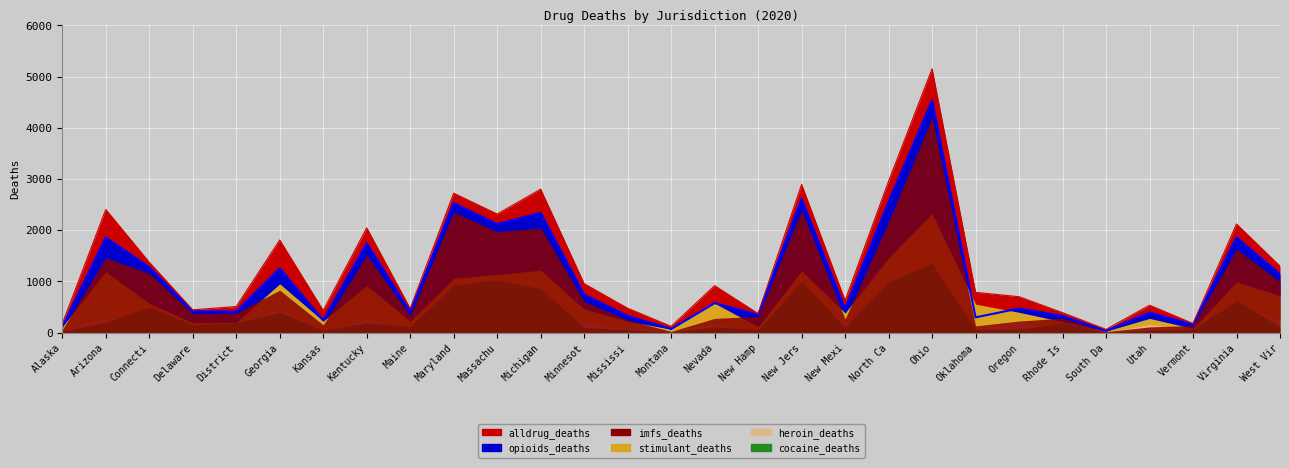

Which category has the highest value in the alldrug_deaths series?

Ohio